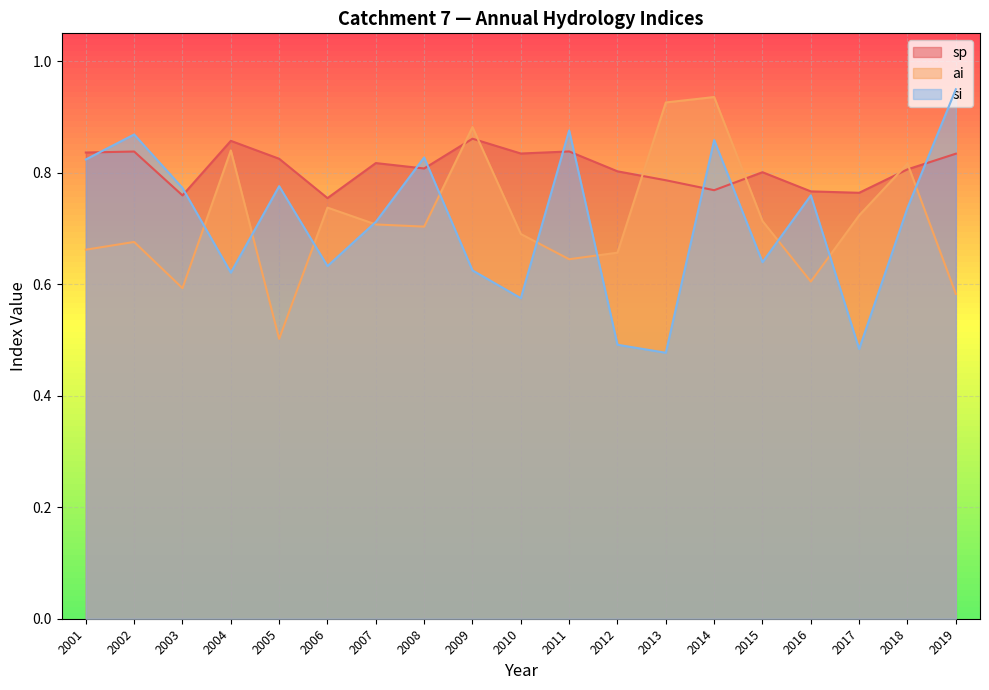

At how many categories does at least one series exceed 0?

19